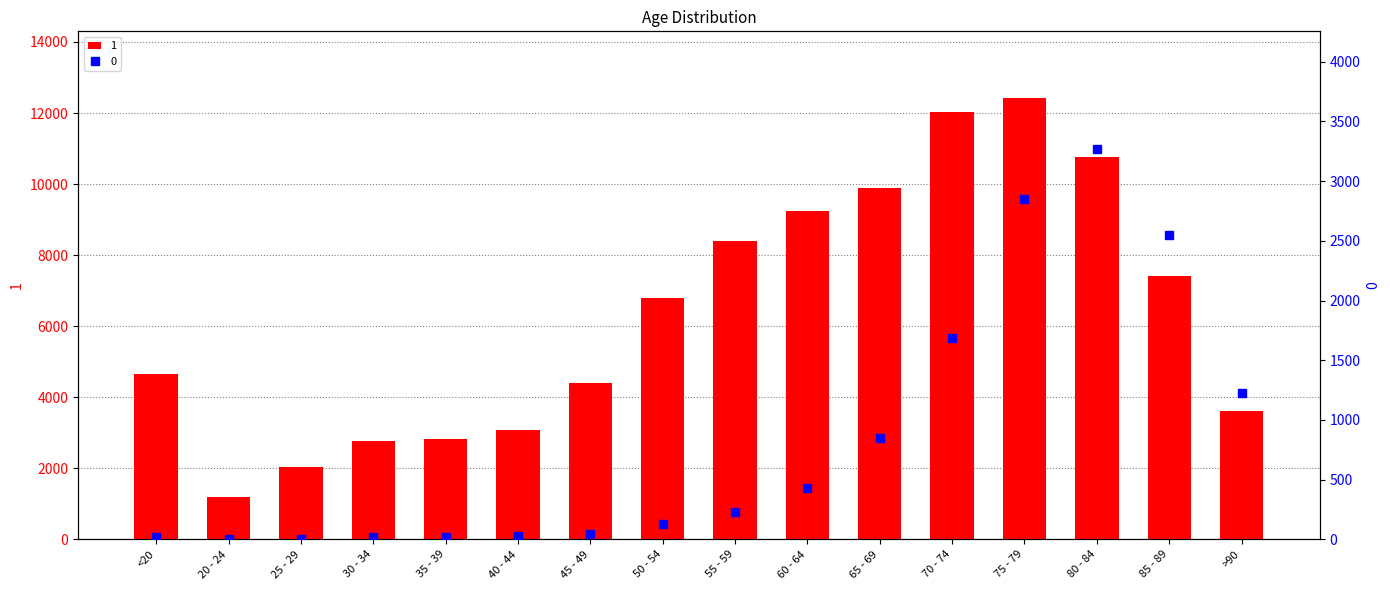

Where is 1 nearest to the value 6812?

50 - 54